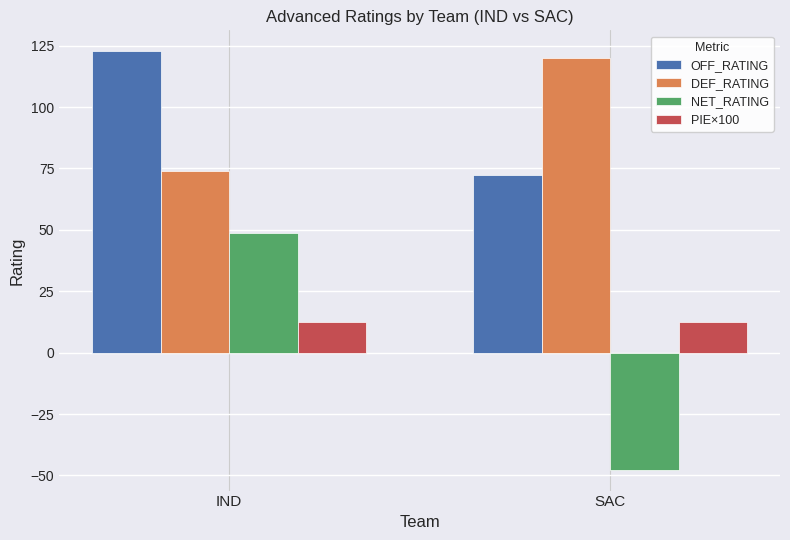

What is the difference between the highest and lowest values at IND?

110.4